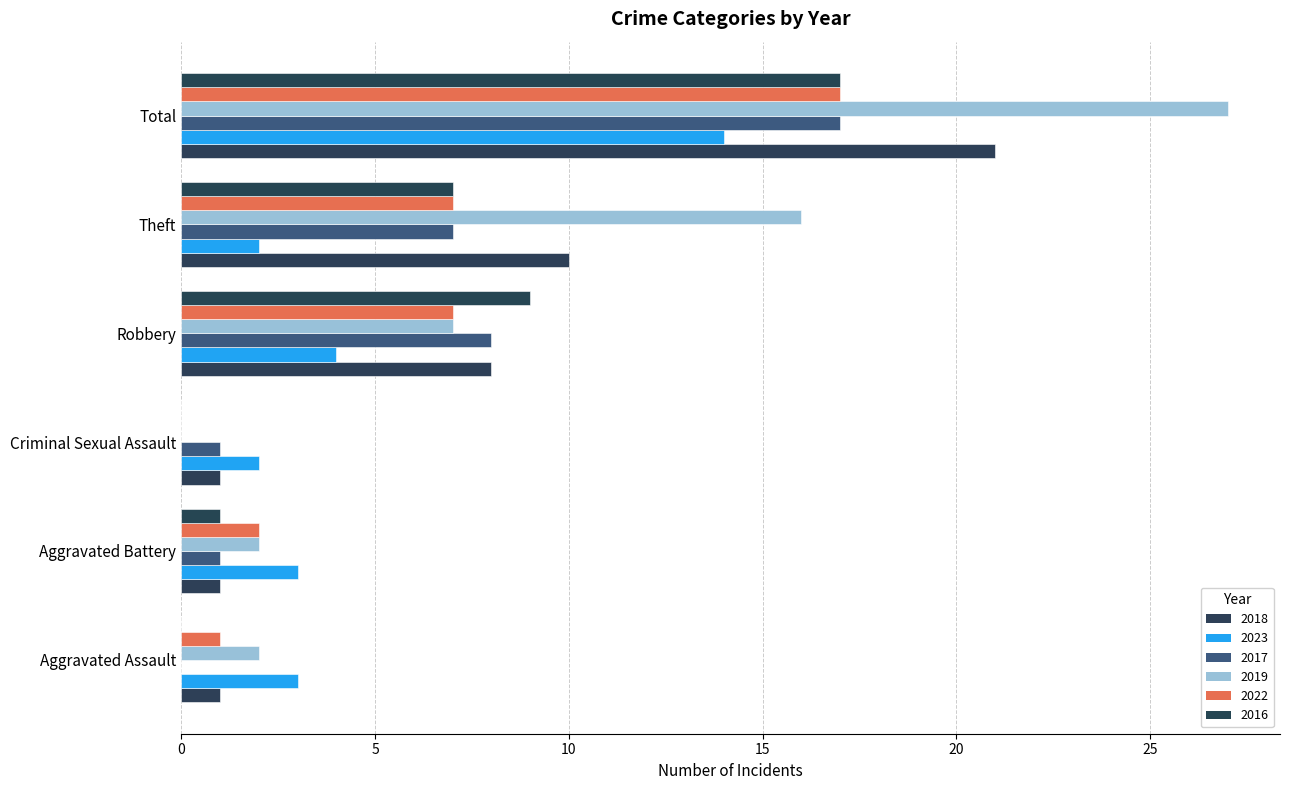

Reading left to right, extract all data points from this chart.

2018: Aggravated Assault=1	Aggravated Battery=1	Criminal Sexual Assault=1	Robbery=8	Theft=10	Total=21
2023: Aggravated Assault=3	Aggravated Battery=3	Criminal Sexual Assault=2	Robbery=4	Theft=2	Total=14
2017: Aggravated Assault=0	Aggravated Battery=1	Criminal Sexual Assault=1	Robbery=8	Theft=7	Total=17
2019: Aggravated Assault=2	Aggravated Battery=2	Criminal Sexual Assault=0	Robbery=7	Theft=16	Total=27
2022: Aggravated Assault=1	Aggravated Battery=2	Criminal Sexual Assault=0	Robbery=7	Theft=7	Total=17
2016: Aggravated Assault=0	Aggravated Battery=1	Criminal Sexual Assault=0	Robbery=9	Theft=7	Total=17